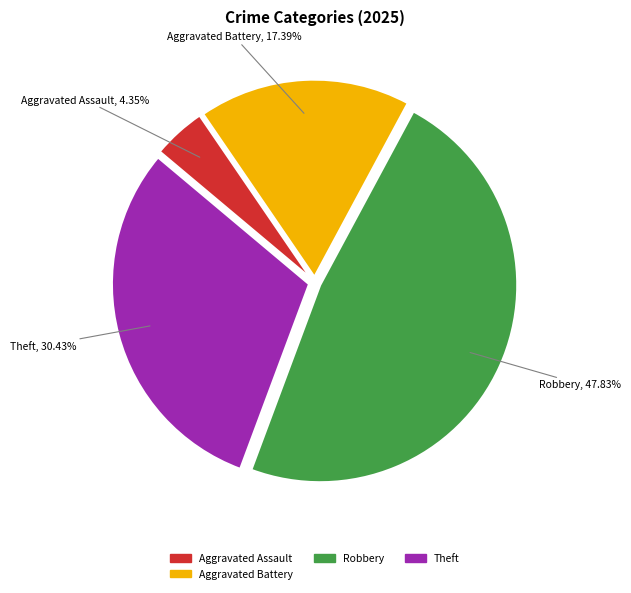

Which category has the smallest portion of the pie?

Aggravated Assault